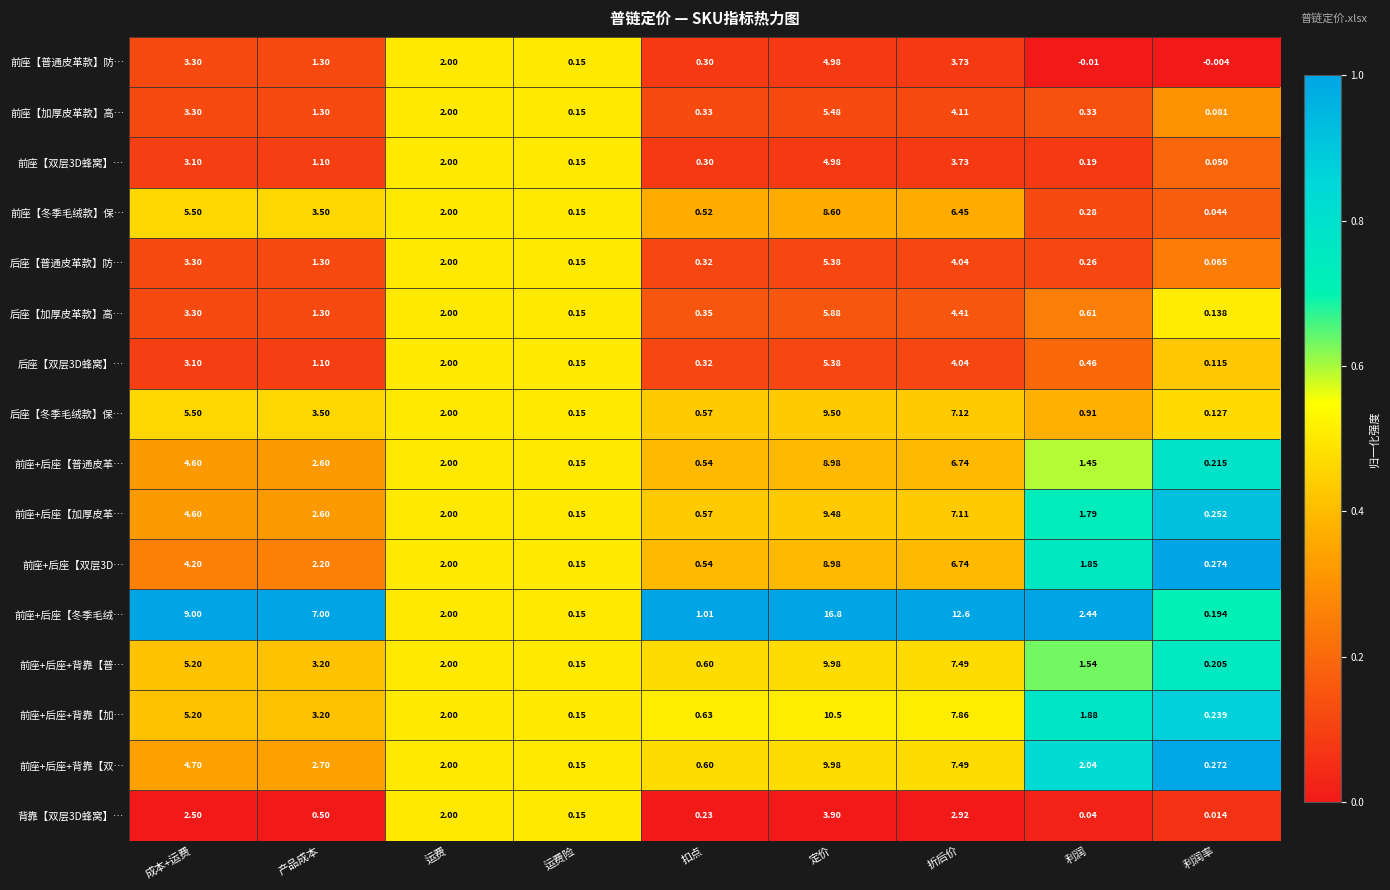

At how many categories does at least one series exceed 0?

9